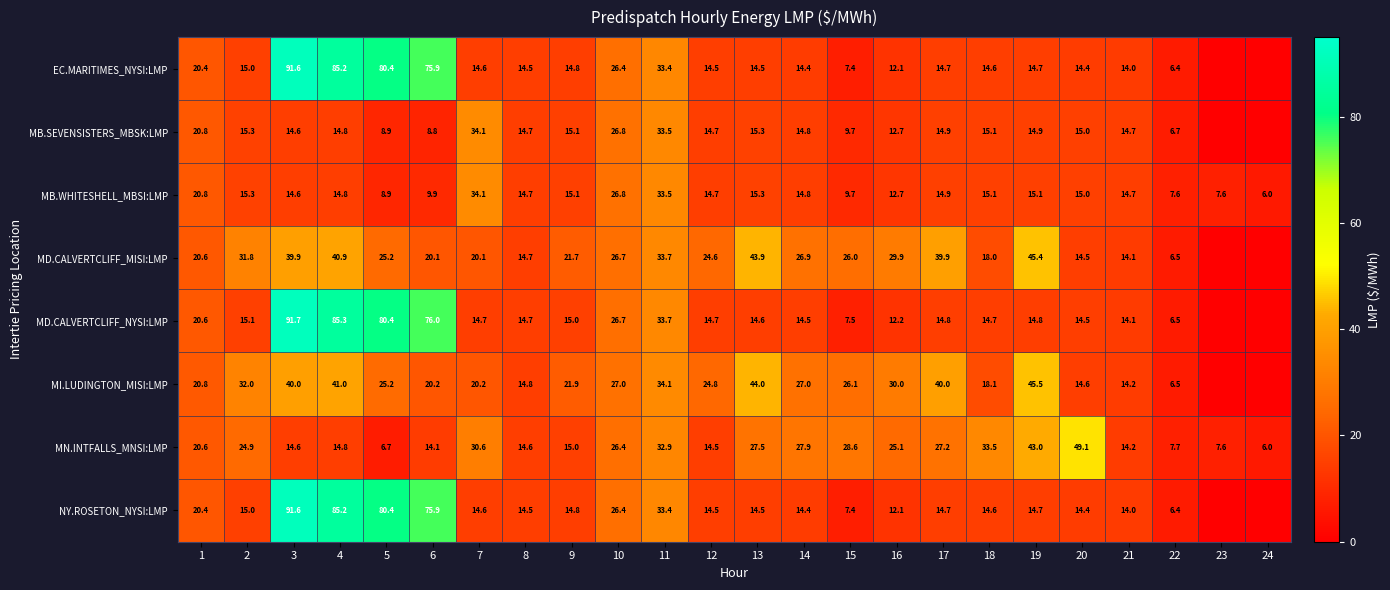

What is the sum of the MN.INTFALLS_MNSI:LMP values at 18 and 23?

41.1